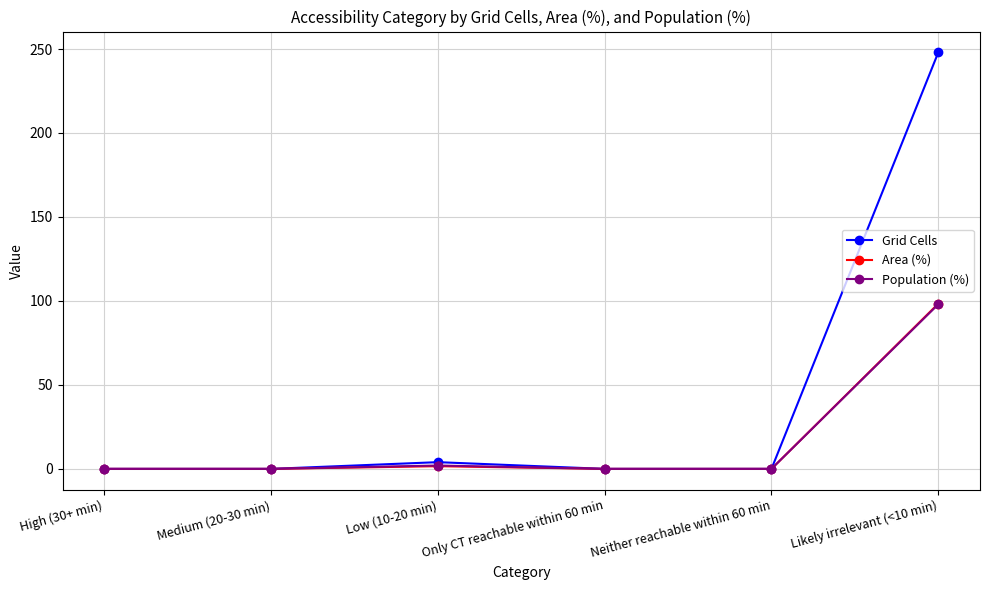

The Area (%) series shows 0.0 at Neither reachable within 60 min. True or false?

True